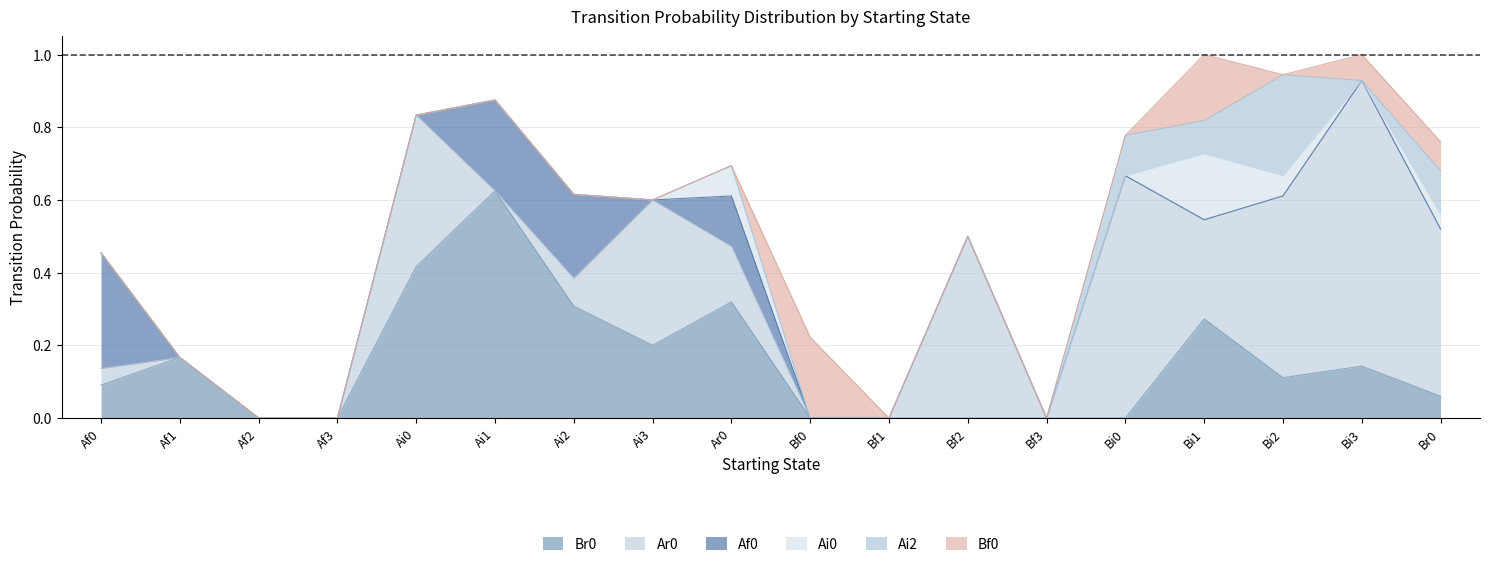

What is the label of the 2nd point from the right?

Bi3